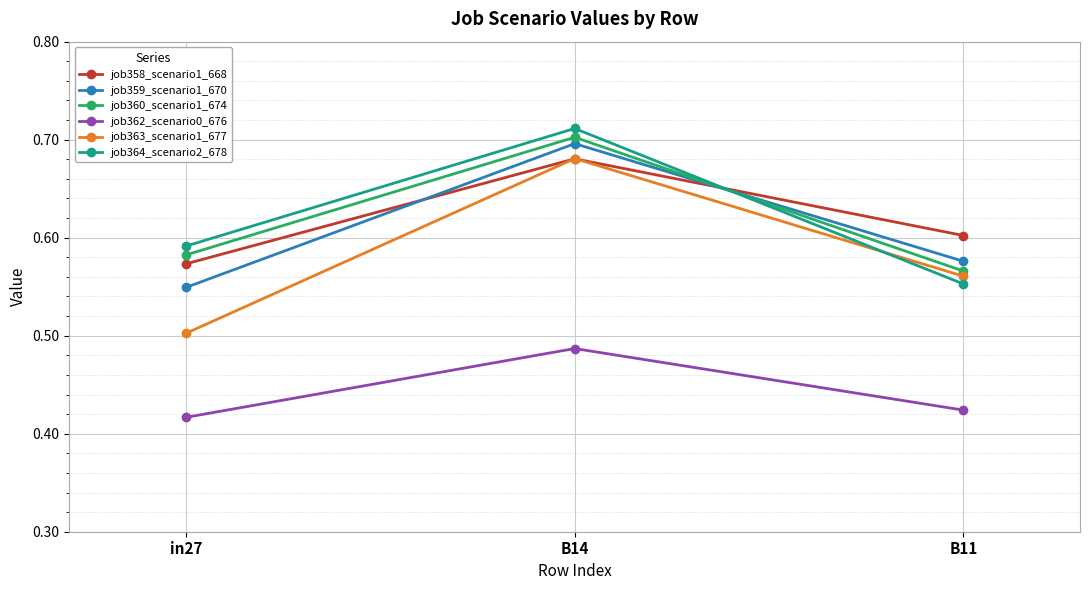

Which series changed the most between in27 and B14?

job363_scenario1_677